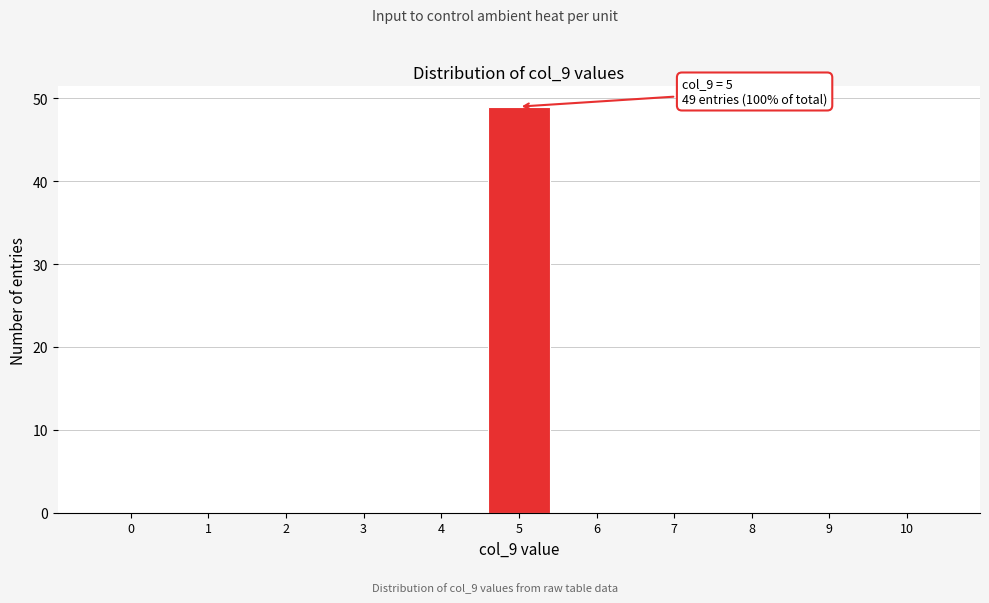

Reading left to right, what are all the values shown in this chart?

0=0	1=0	2=0	3=0	4=0	5=49	6=0	7=0	8=0	9=0	10=0